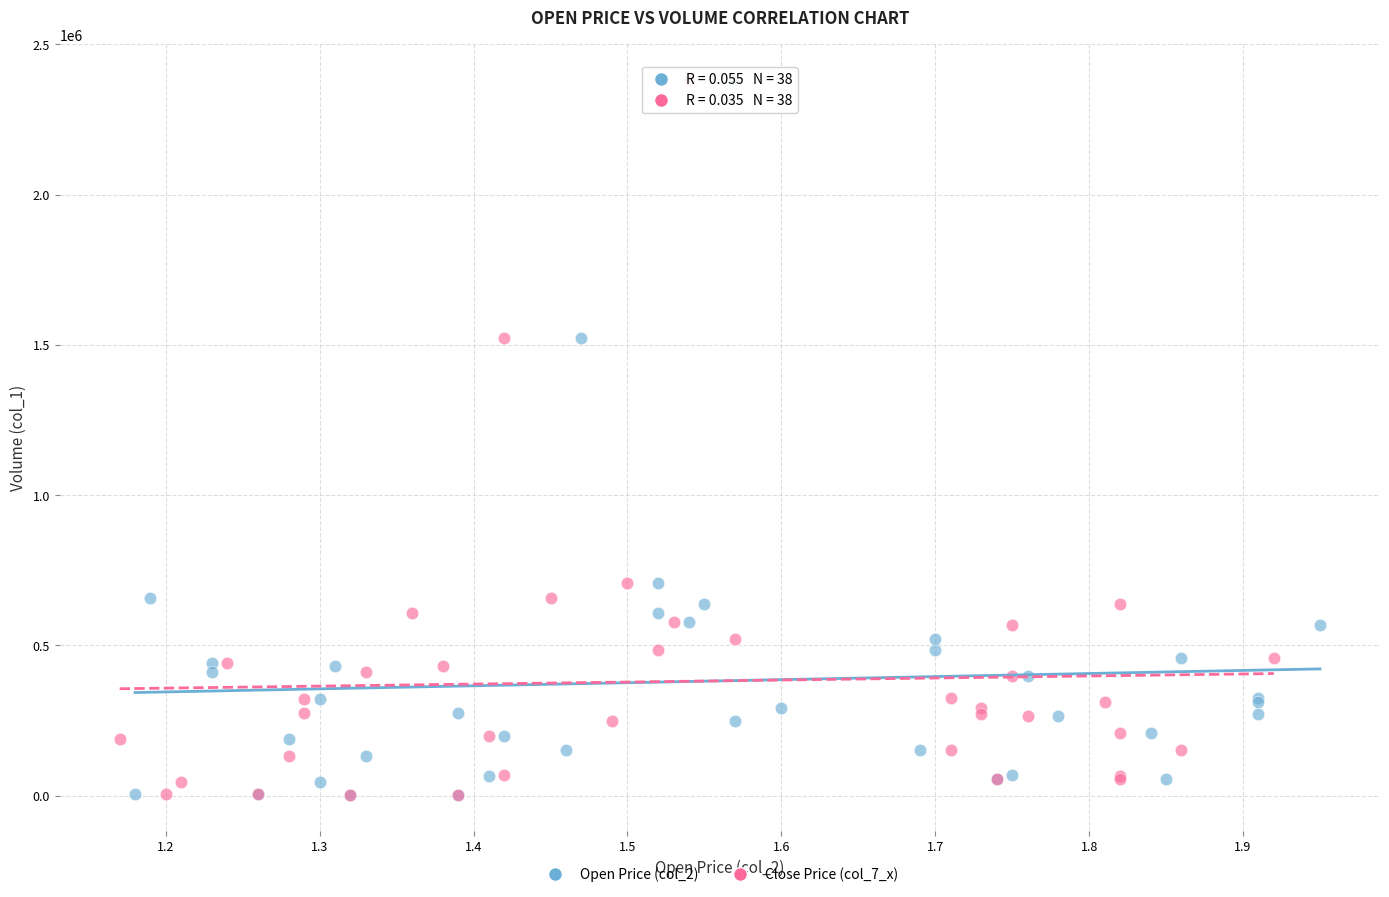

What are all the series names shown in the legend?

Open Price (col_2), Close Price (col_7_x)